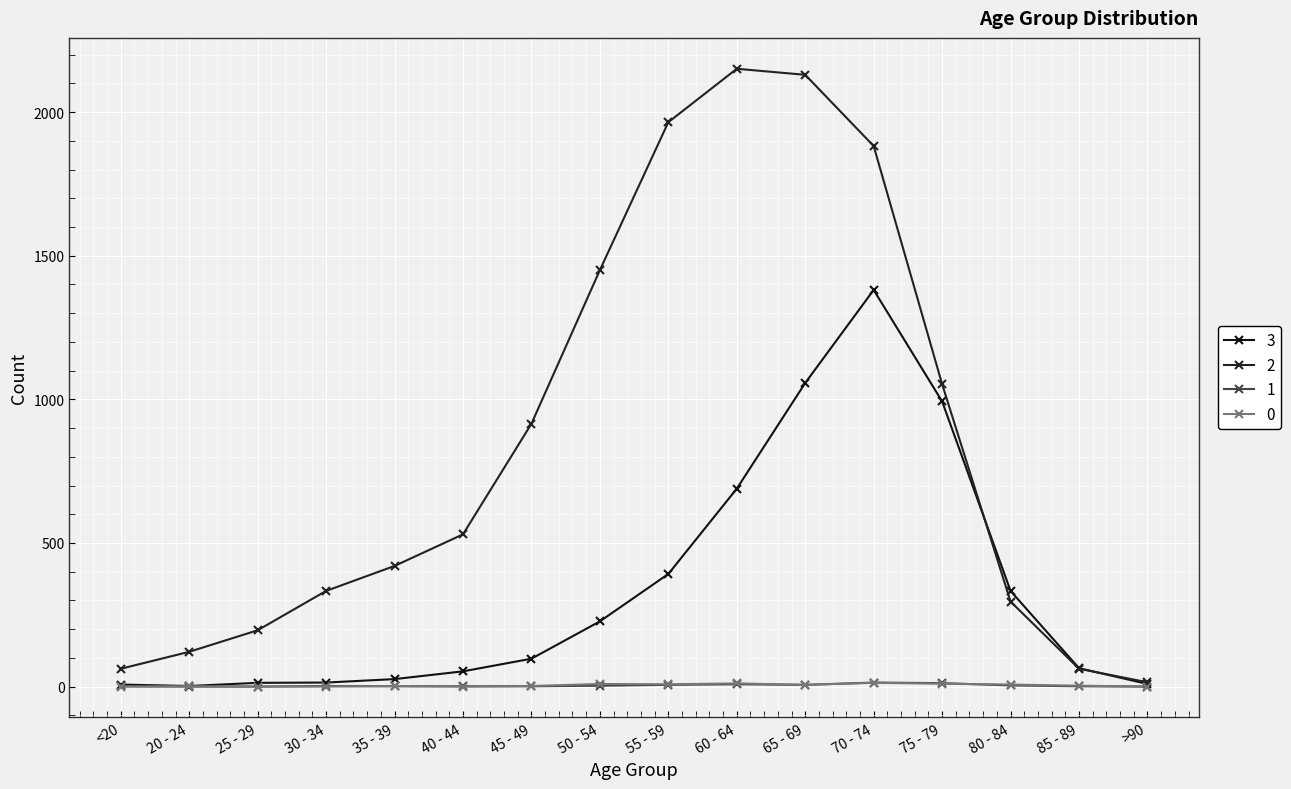

At which category does 3 reach its first local peak?

70 - 74